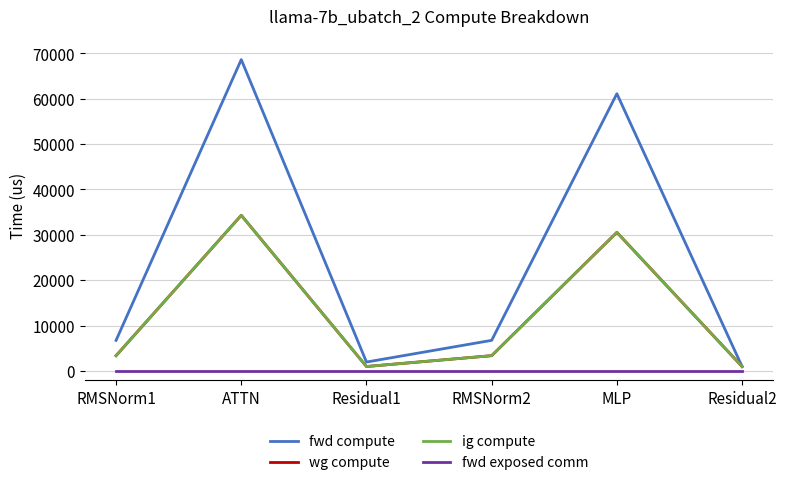

Does the chart display data point markers on the line(s)?

No